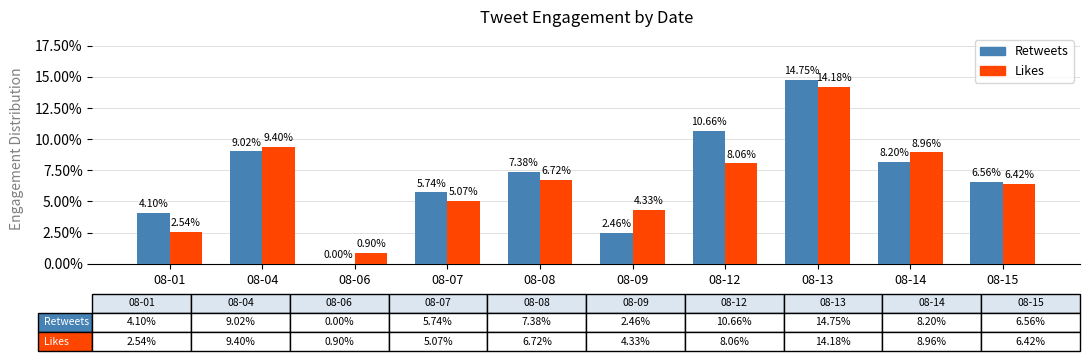

What is the sum of all Likes values?

66.6